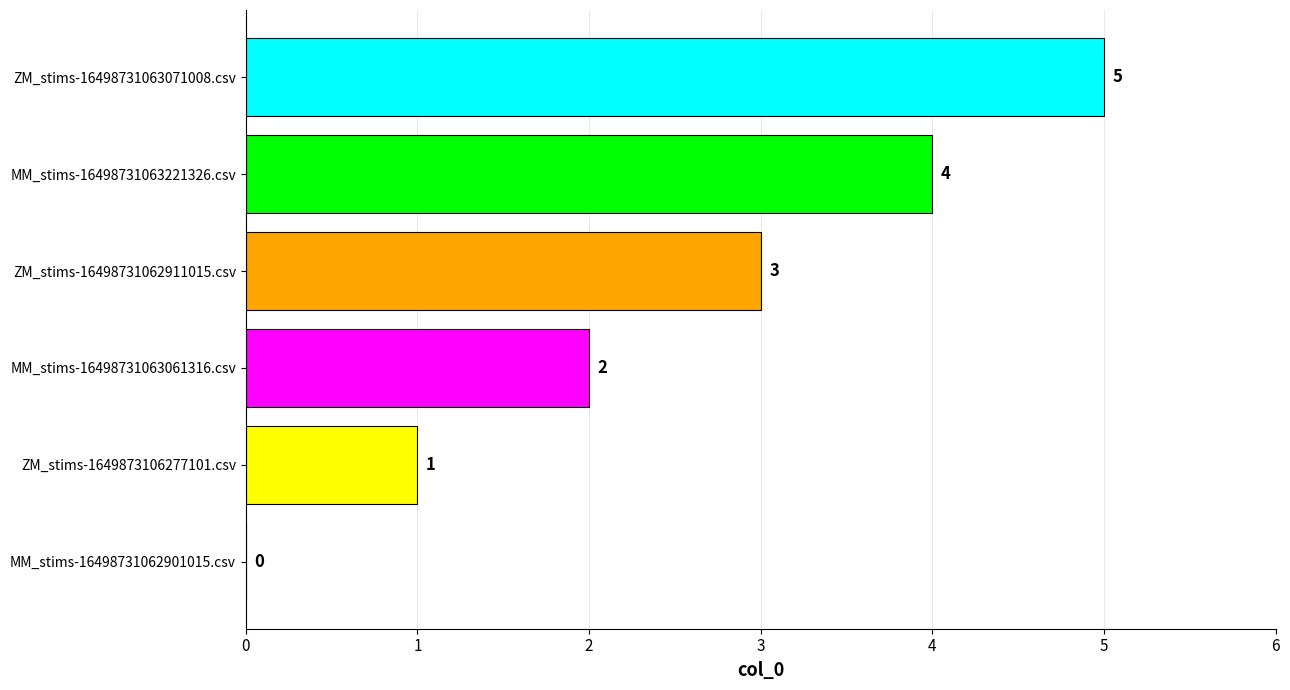

At which label is the value closest to 2?

MM_stims-16498731063061316.csv